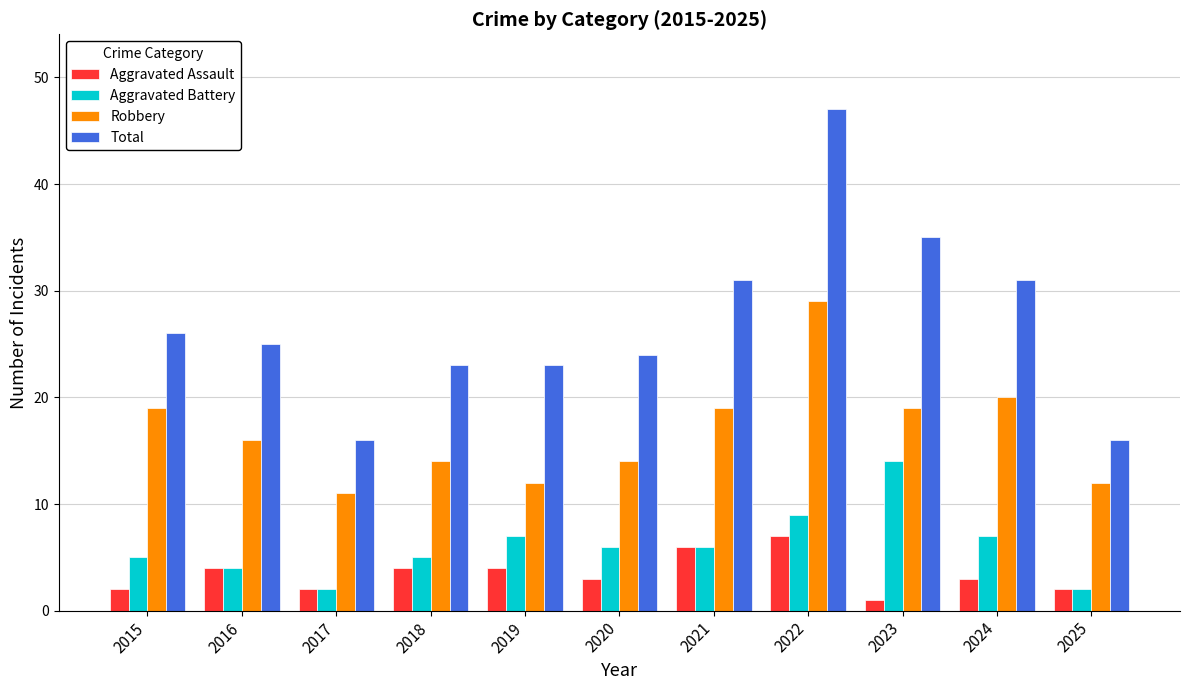

At which label does Total reach its peak?

2022